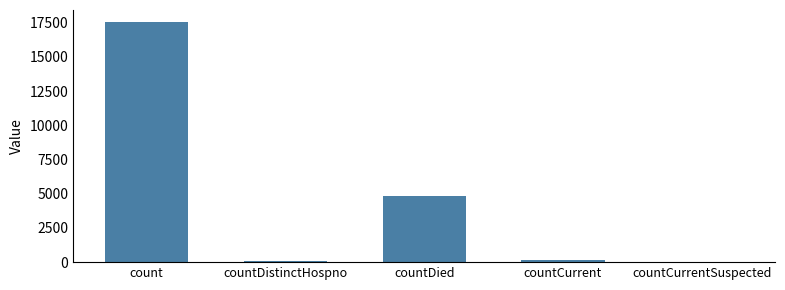

The chart shows a value of 17543 at count. True or false?

True